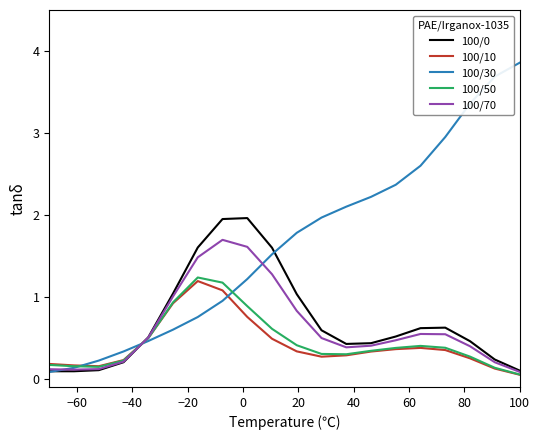

What is the highest value of the 100/70 series?

1.7